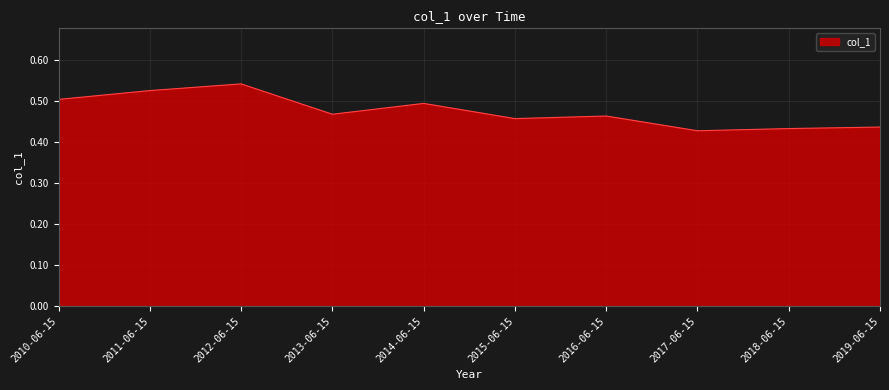

At which category does the chart reach its peak across all series?

2012-06-15